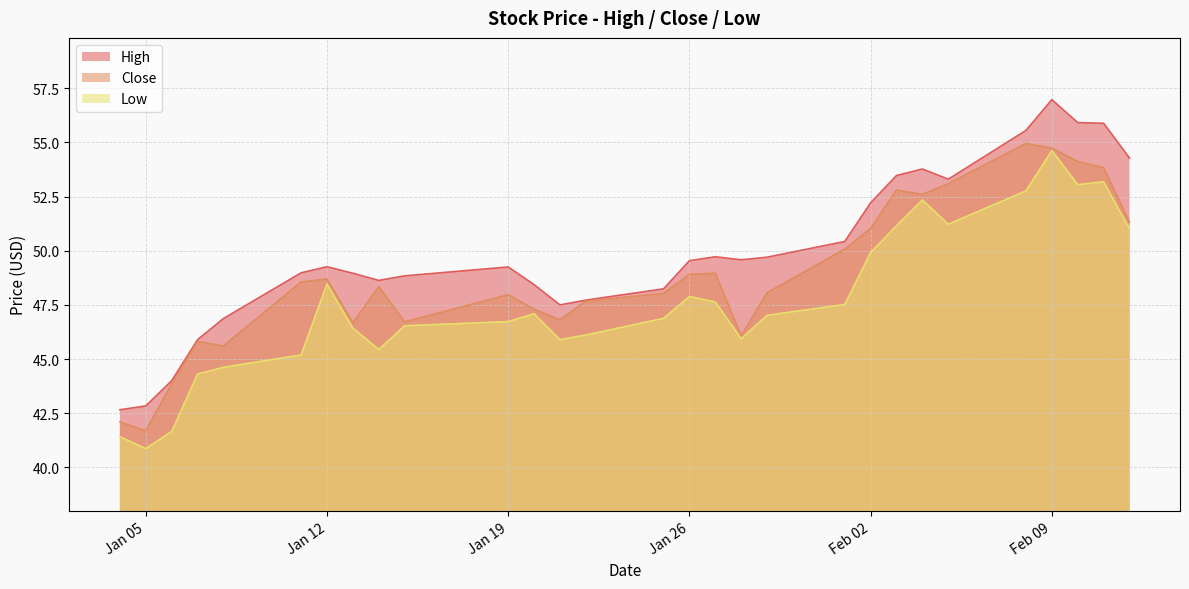

What is the total value across all series at 2021-02-11?

162.9